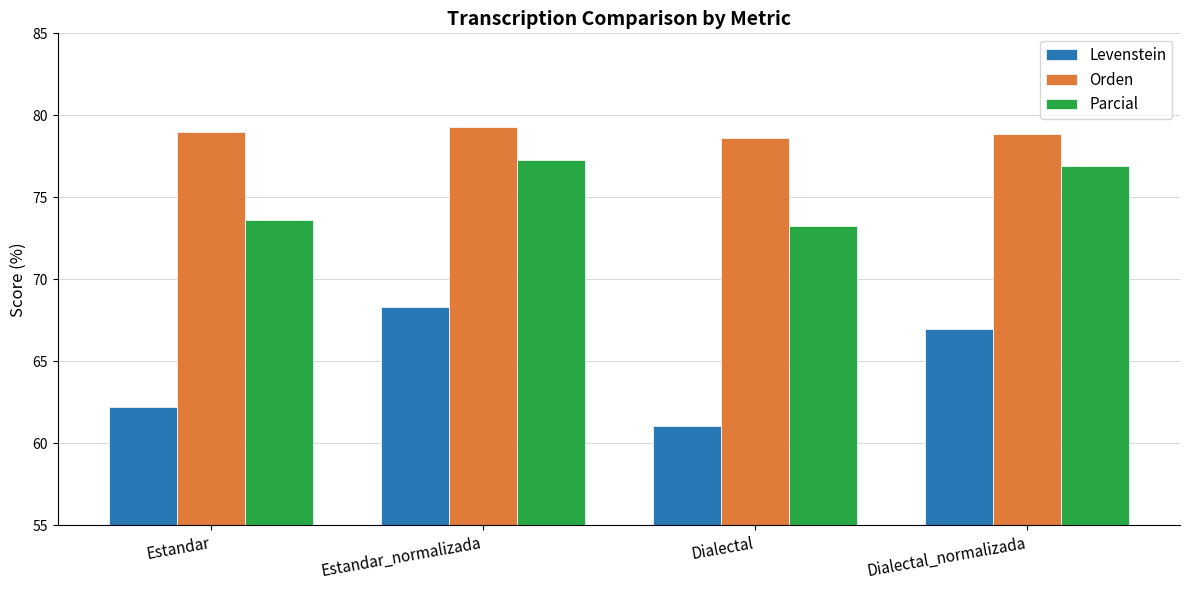

What is the maximum value for Levenstein?

68.3